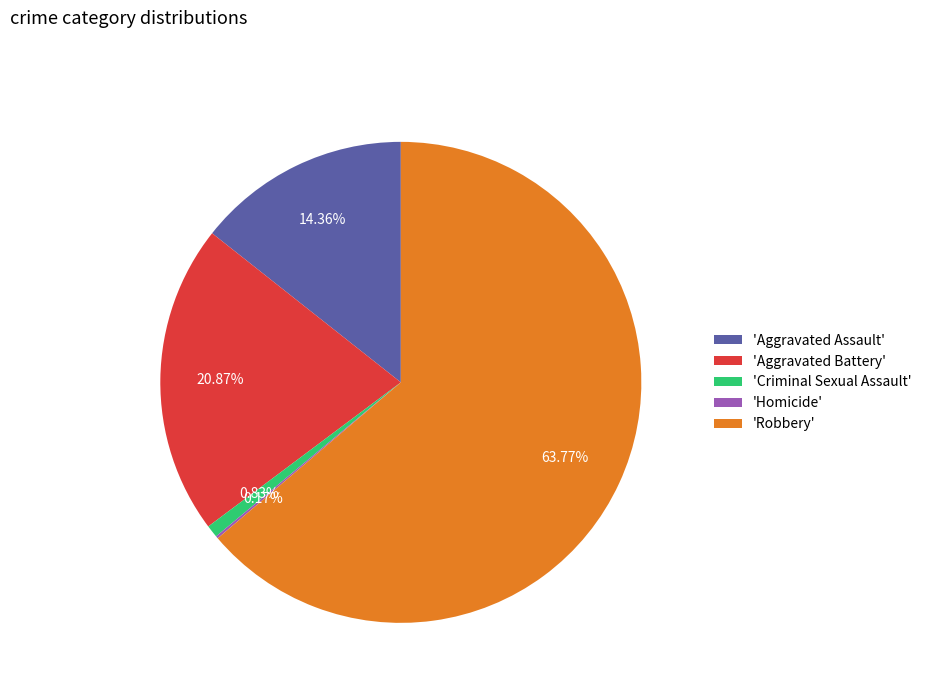

What is the largest slice in the pie chart?

'Robbery'